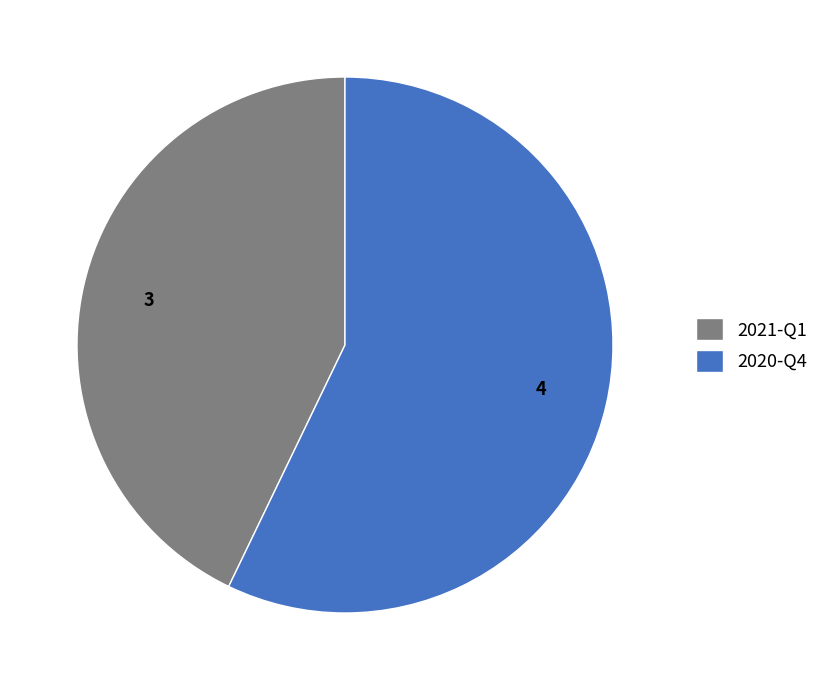

Is there any slice that represents more than half of the pie?

Yes